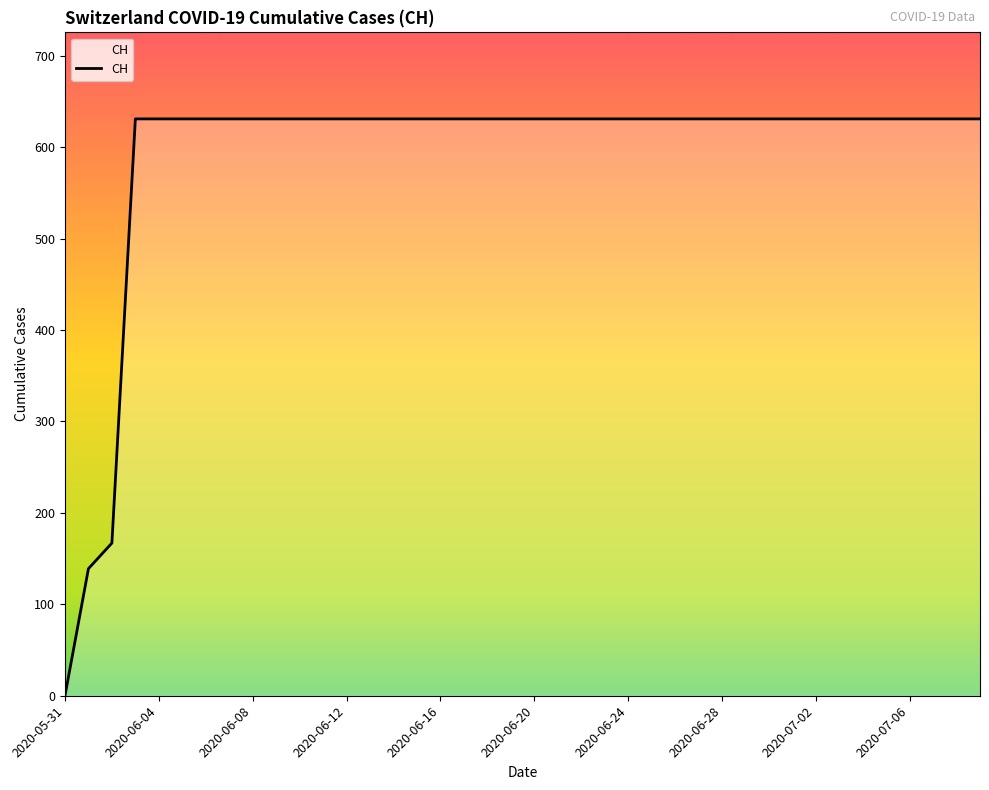

What is the sum of all values?

23653